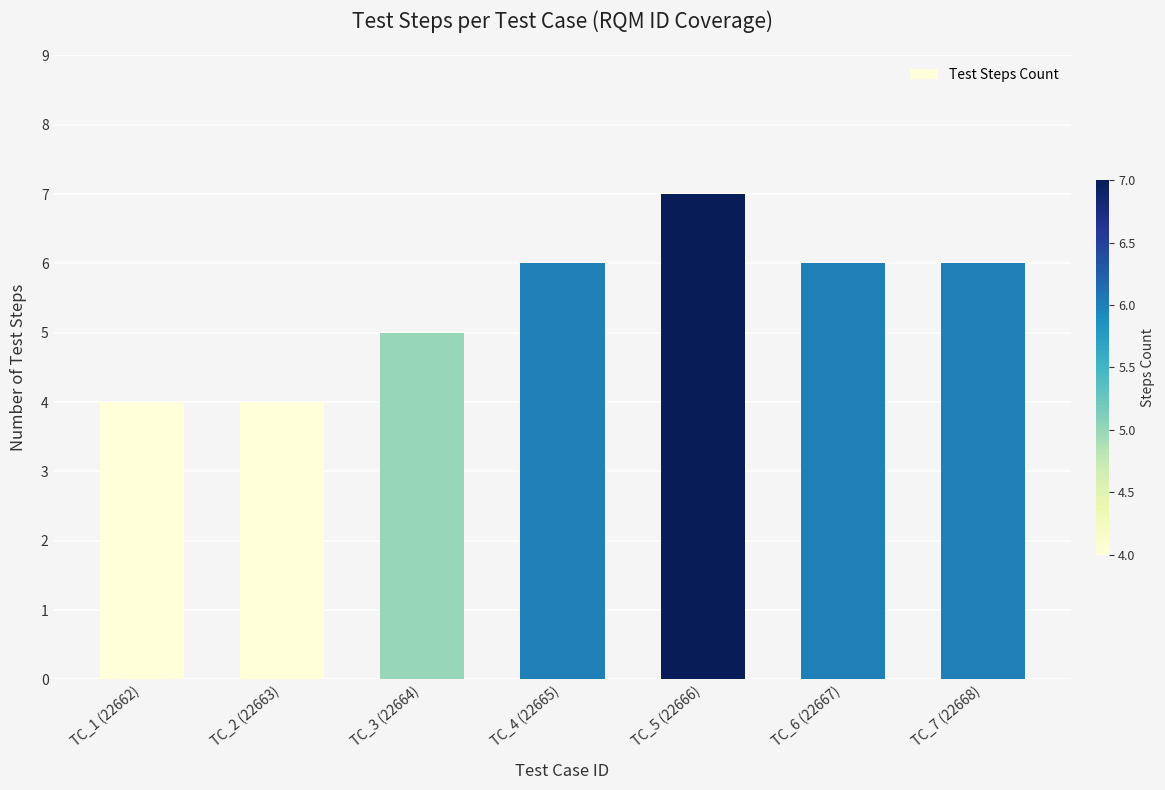

What position from the right is TC_7 (22668)?

1